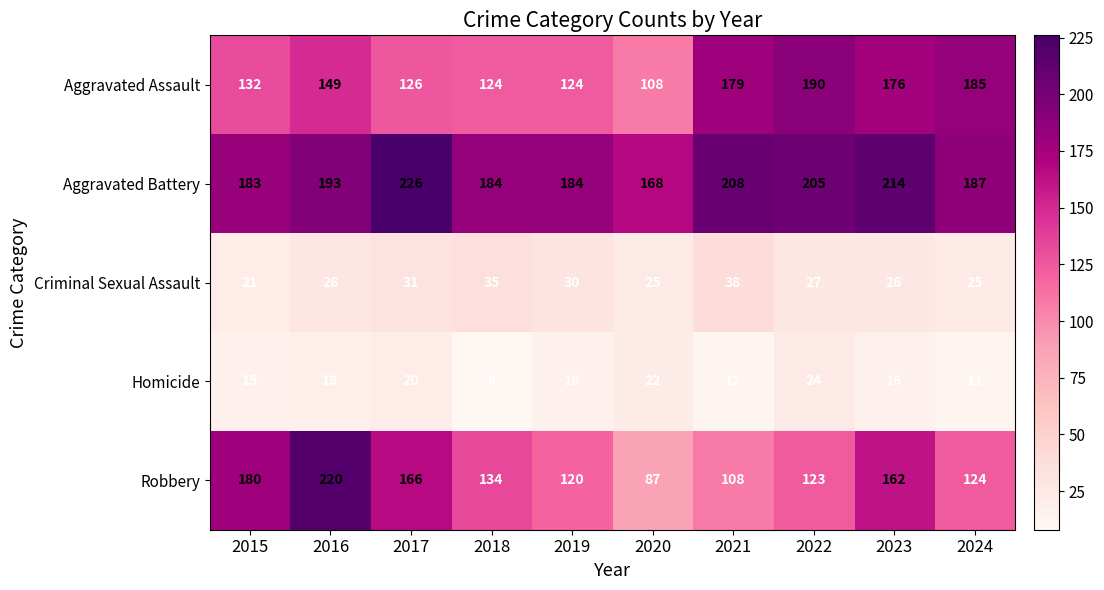

At 2024, list the series in order from largest to smallest.

Aggravated Battery, Aggravated Assault, Robbery, Criminal Sexual Assault, Homicide